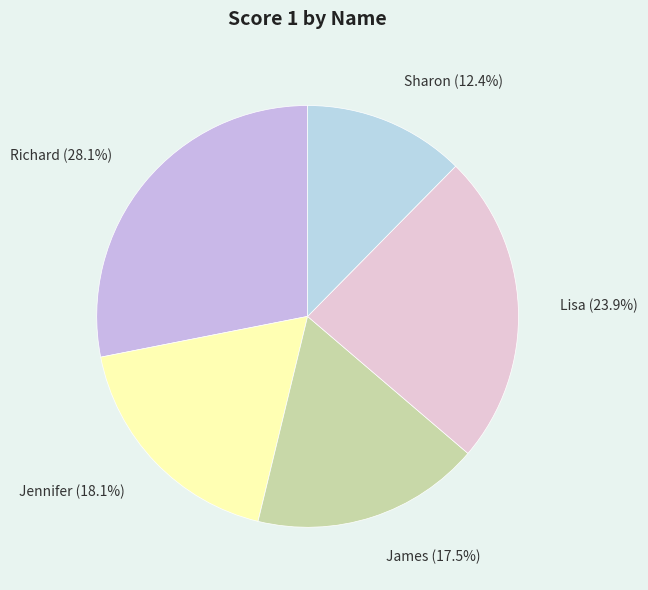

Which slice is the smallest?

Sharon